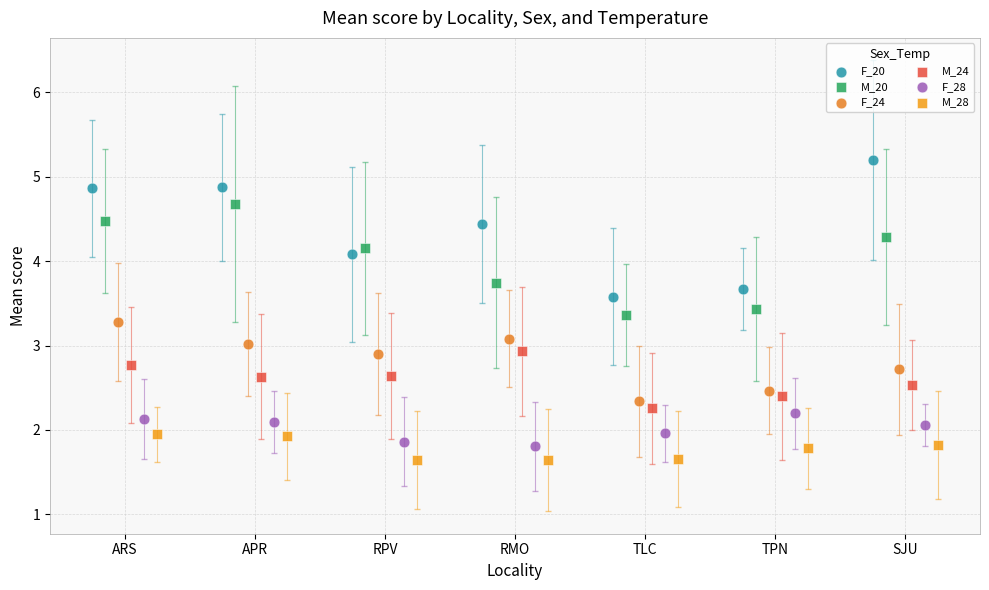

Which series has the widest spread of Y values?

F_20